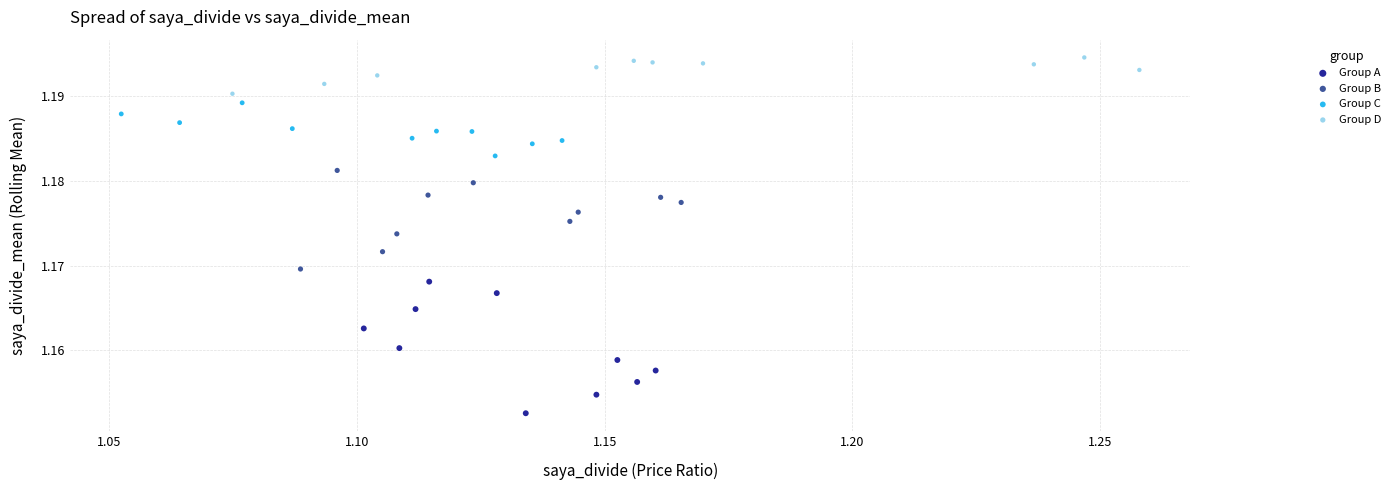

Which series has the largest Y range (max minus min)?

Group A